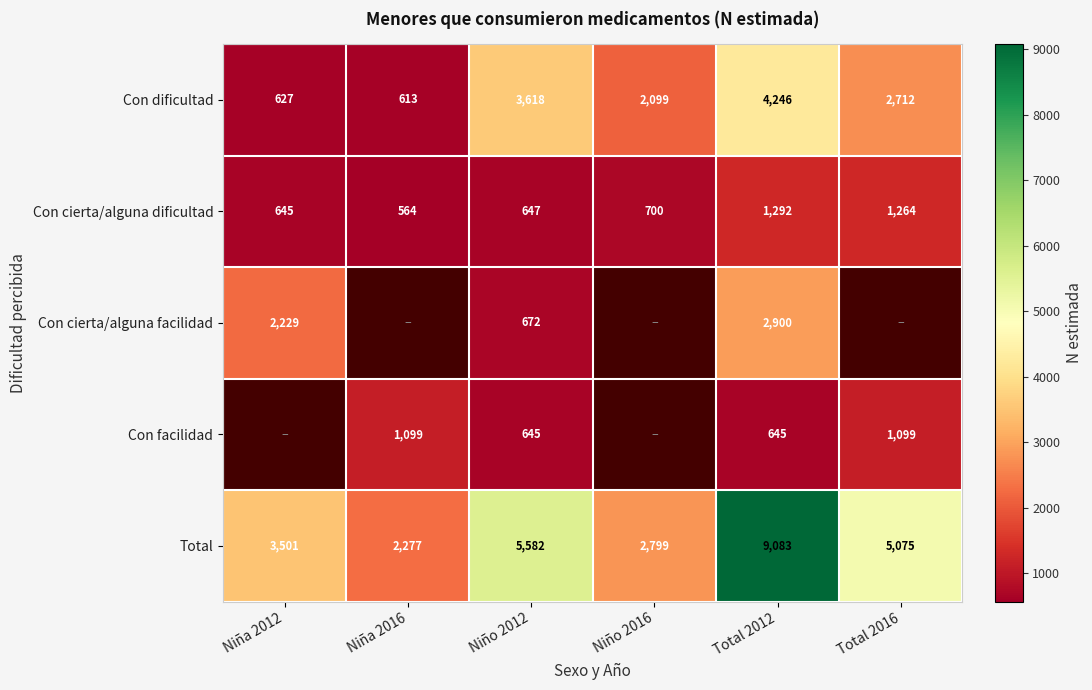

Rank the series at Niño 2012 from highest to lowest value.

Total, Con dificultad, Con cierta/alguna facilidad, Con cierta/alguna dificultad, Con facilidad